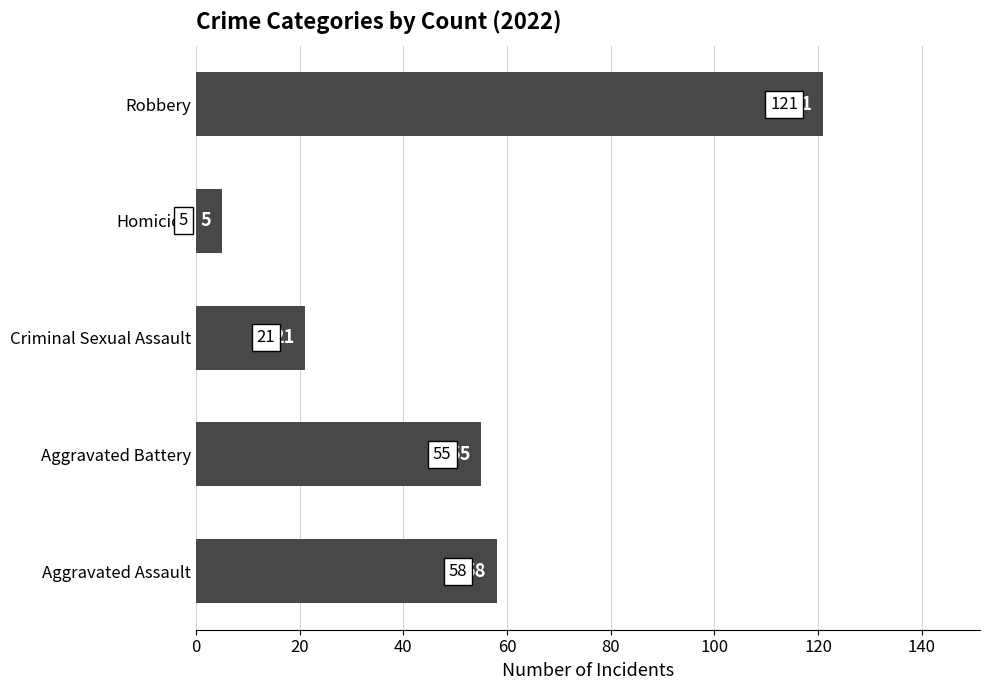

At which label is the value closest to 63?

Aggravated Assault